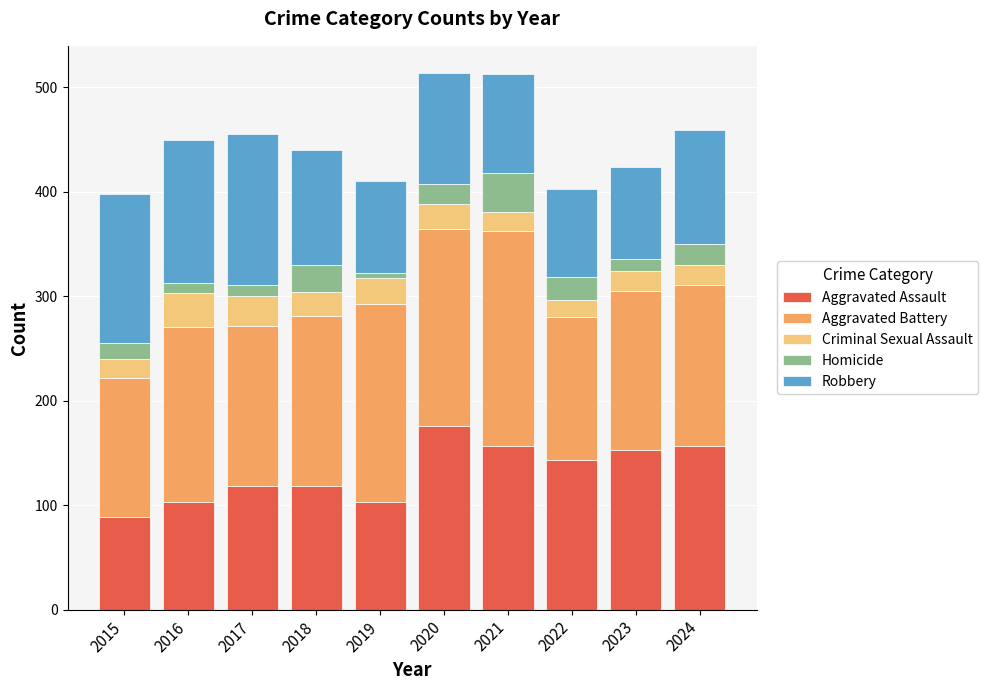

What is the total value across all series at 2018?

440